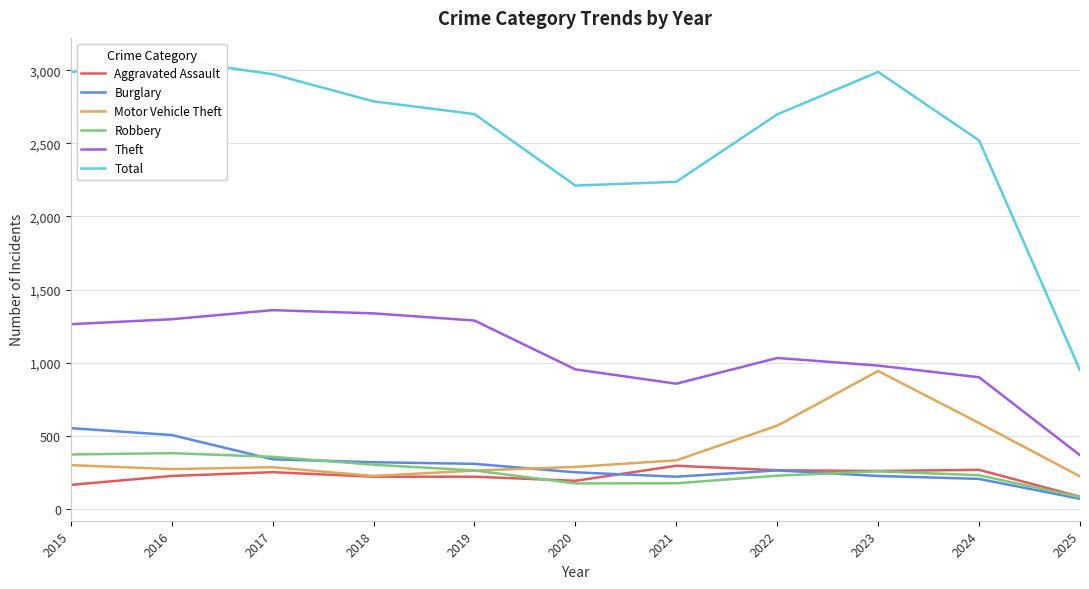

How many interior local peaks does the Total series have?

2